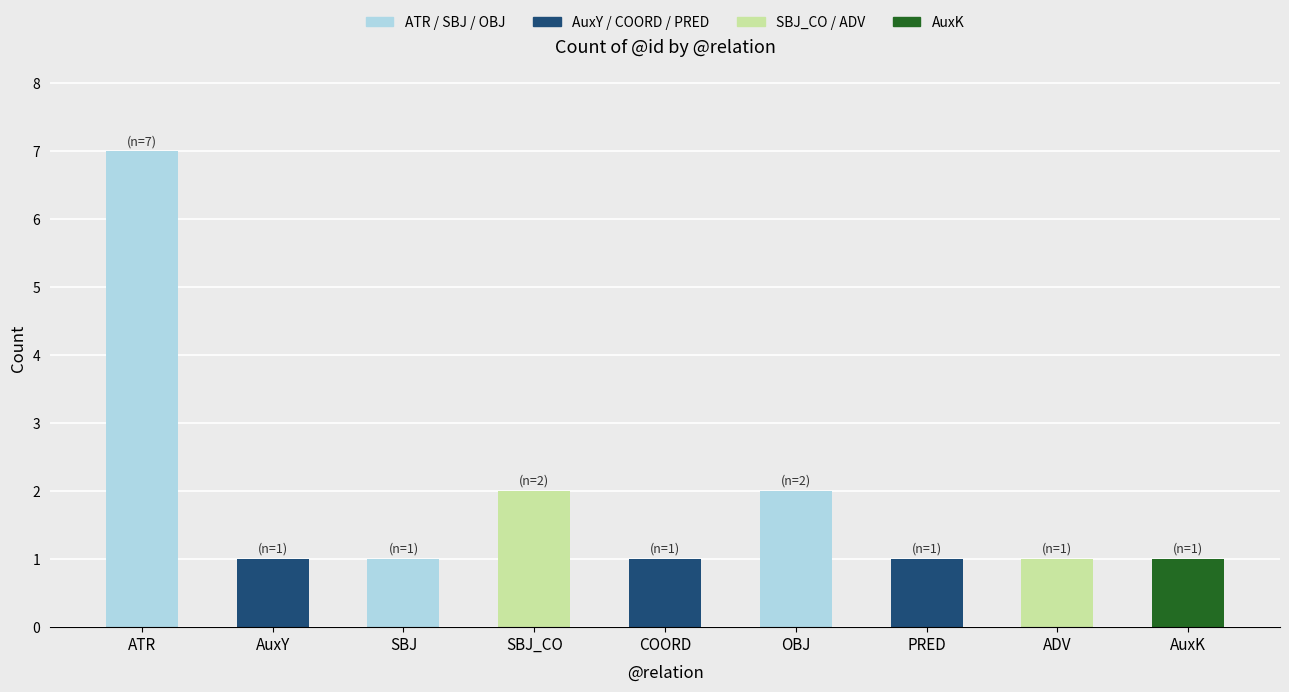

Is it true that the value at COORD is 1?

True